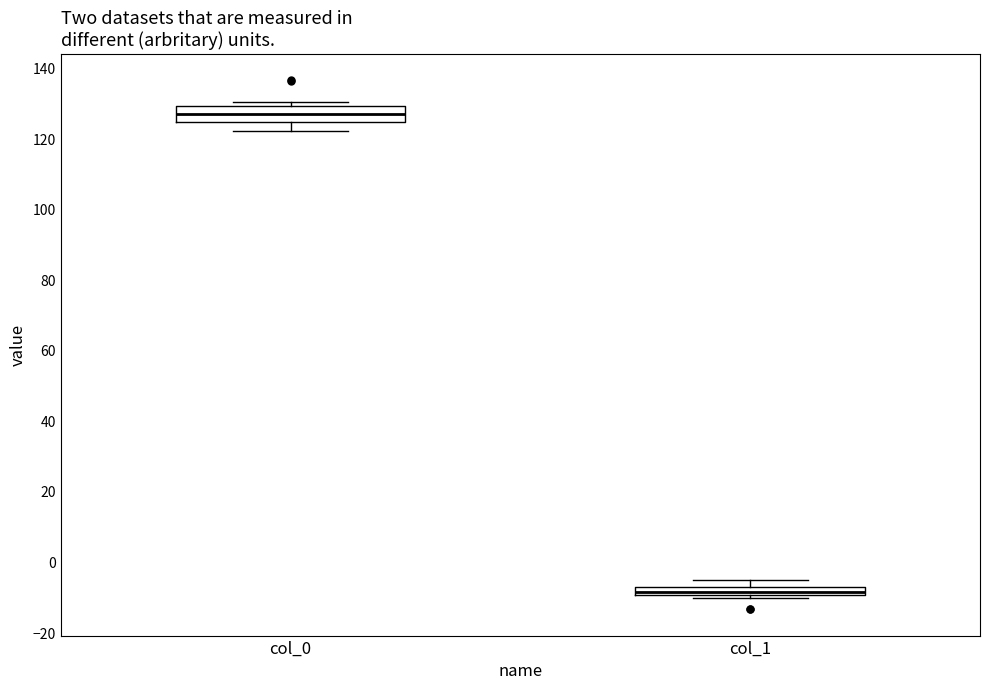

Which box is the tallest, from its lower edge to its upper edge?

col_0